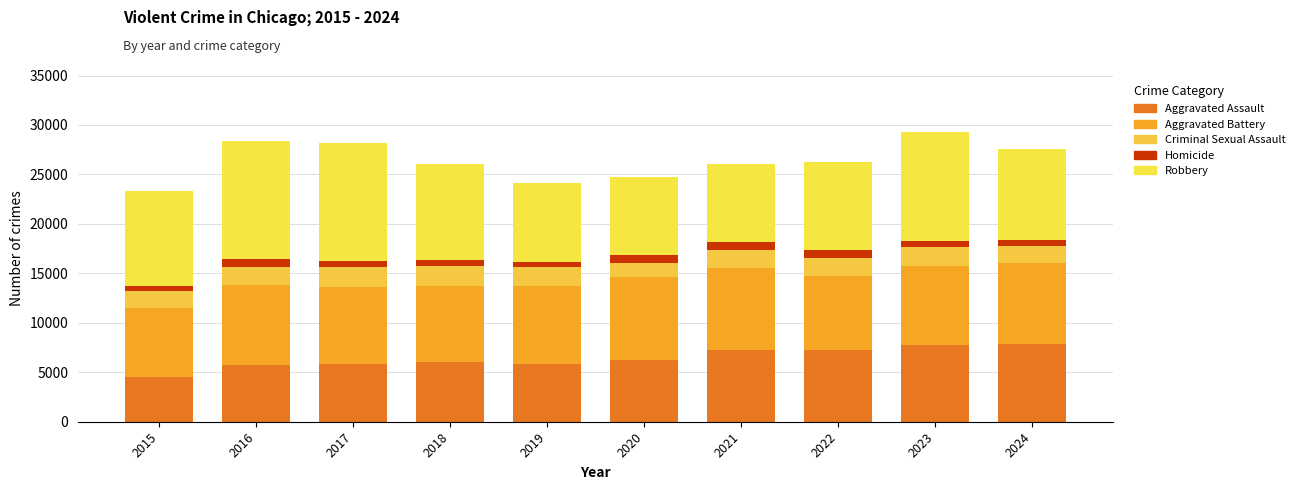

Does the chart contain any negative values?

No